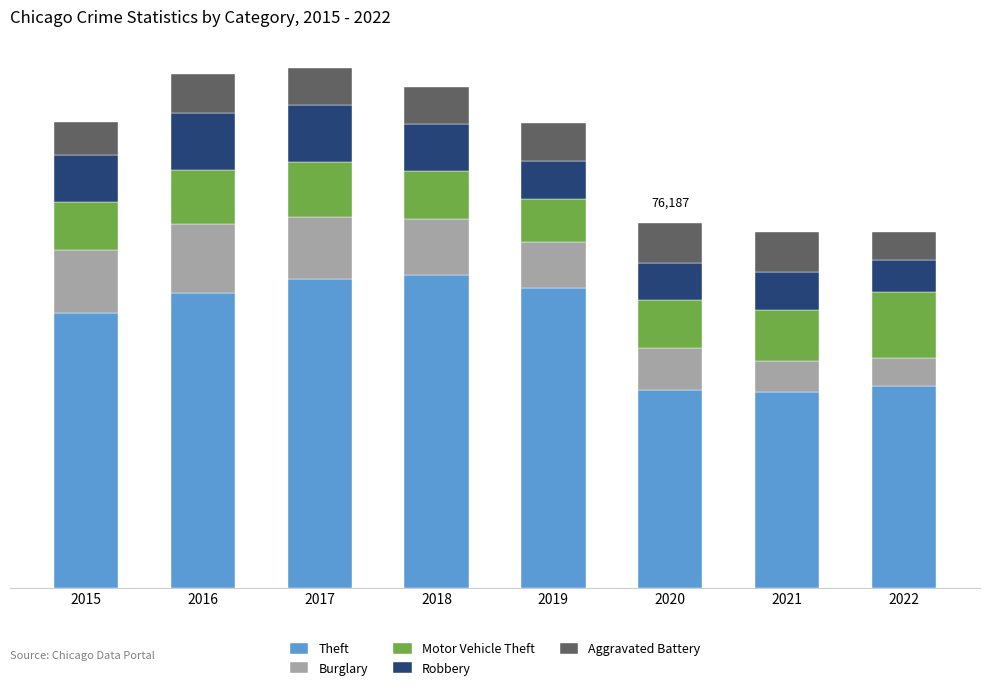

Does the chart contain any negative values?

No